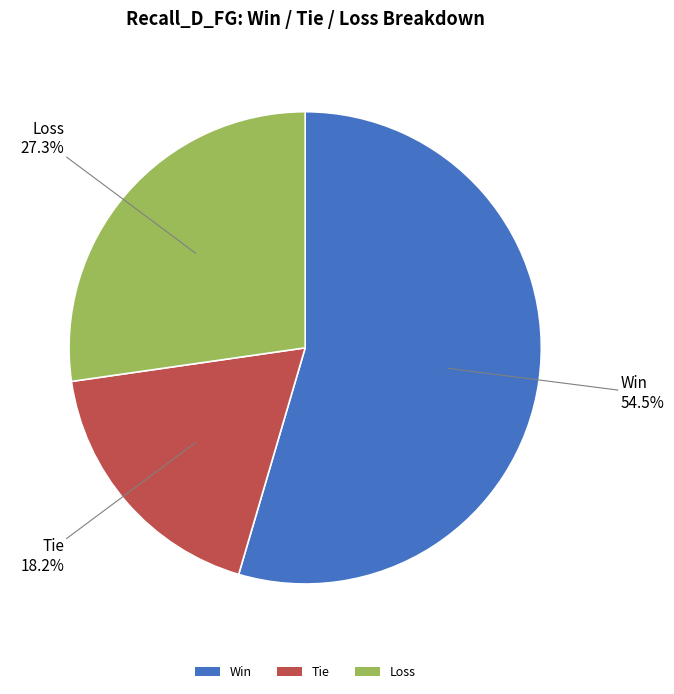

Which has a higher value, Win or Loss?

Win